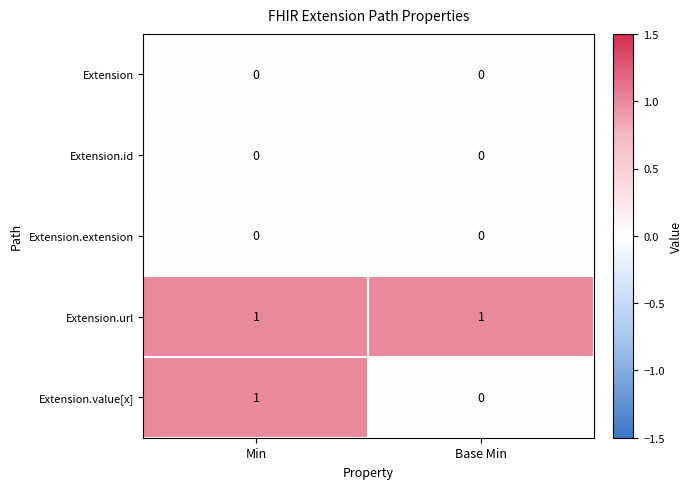

At how many categories does at least one series exceed 0?

2